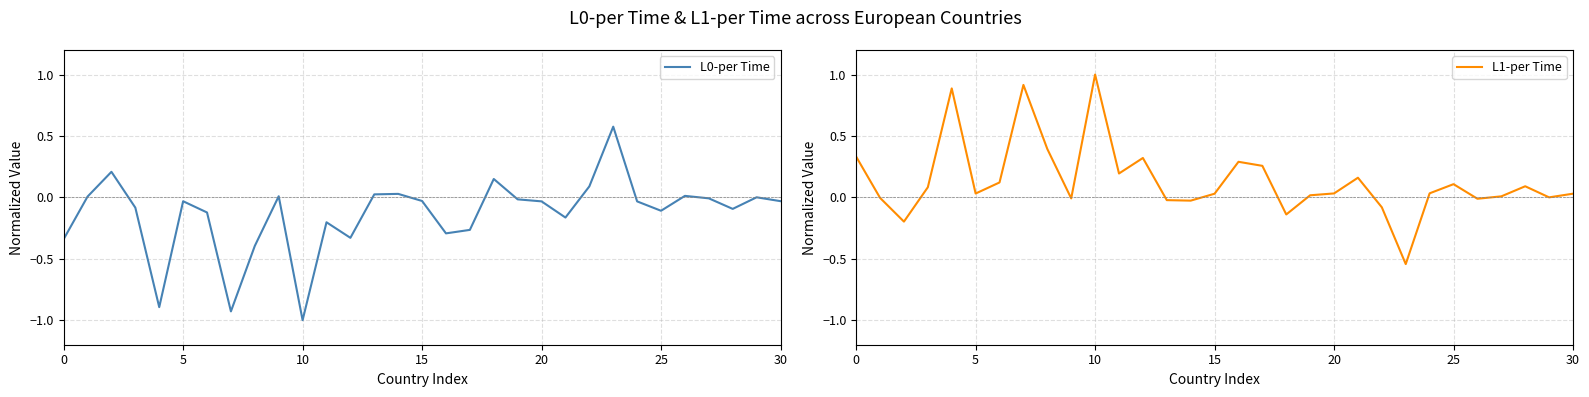

What is the value of the L1-per Time point at the 5th from the left?

0.9